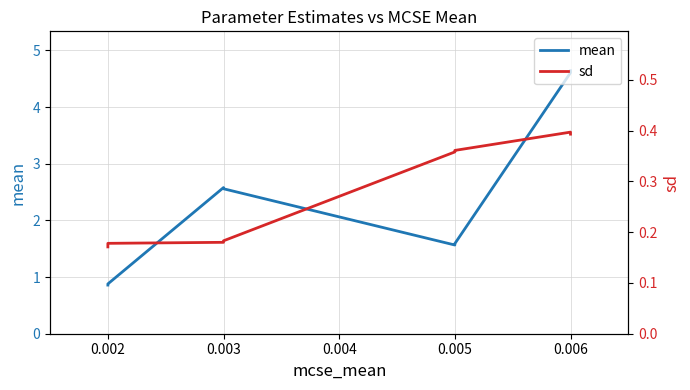

What is the minimum value shown in the chart?

0.2